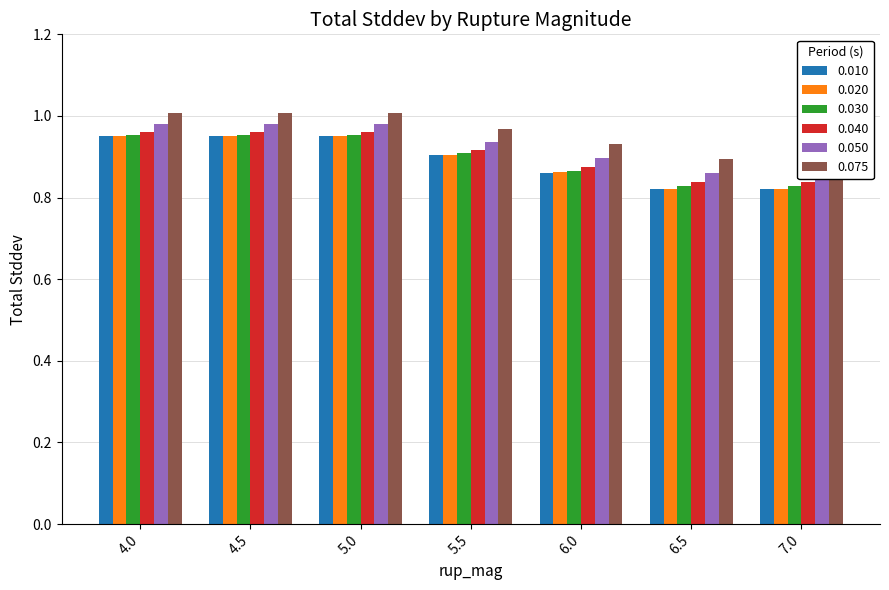

The value of 0.050 at 7.0 is 0.9. True or false?

True